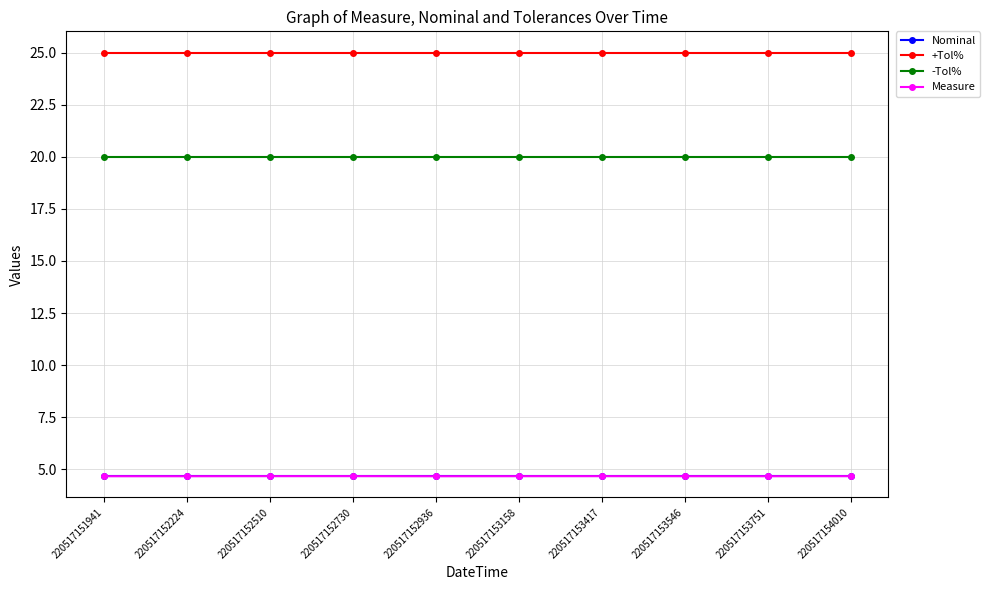

Reading left to right, what are all the values shown in this chart?

Nominal: 4.7	4.7	4.7	4.7	4.7	4.7	4.7	4.7	4.7	4.7
+Tol%: 25.0	25.0	25.0	25.0	25.0	25.0	25.0	25.0	25.0	25.0
-Tol%: 20.0	20.0	20.0	20.0	20.0	20.0	20.0	20.0	20.0	20.0
Measure: 4.7	4.7	4.7	4.7	4.7	4.7	4.7	4.7	4.7	4.7